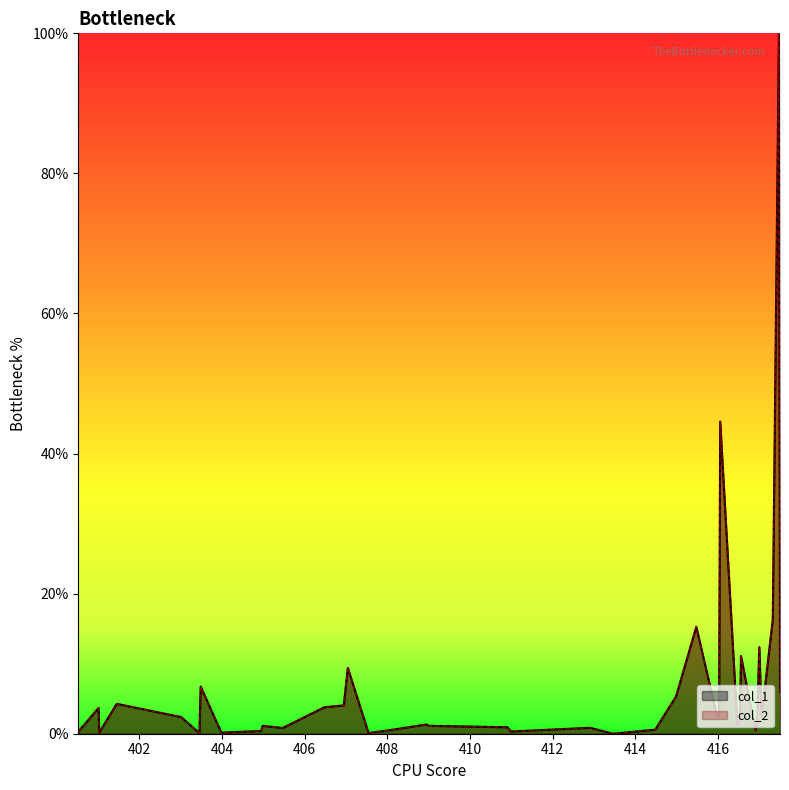

Rank the series at 409.01461 from highest to lowest value.

col_1, col_2